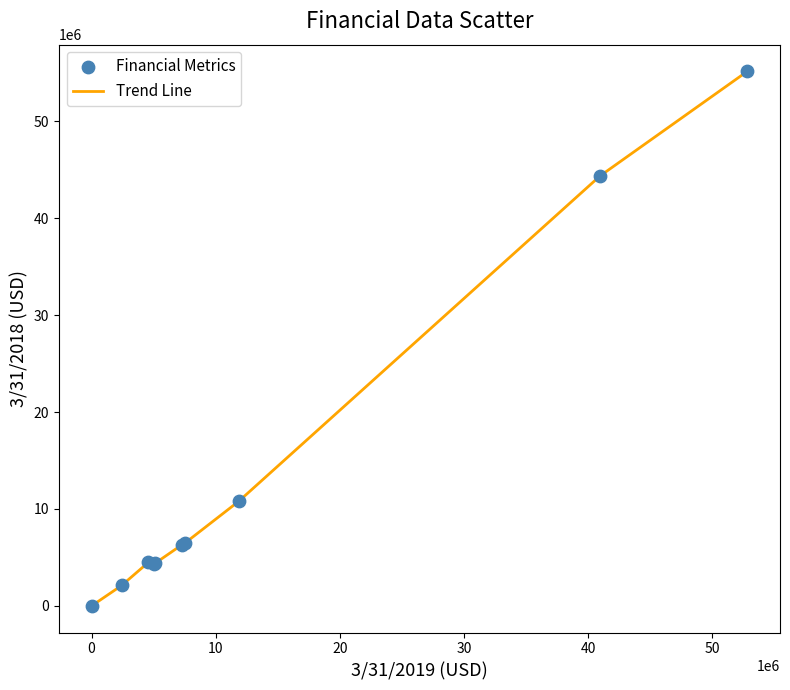

What is the maximum value shown in the chart?

55146000